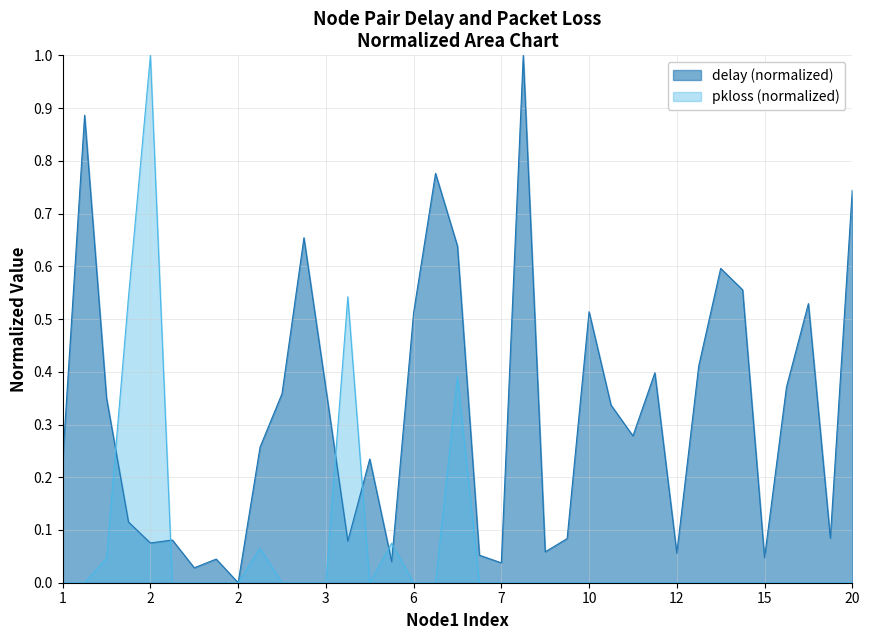

How many lines are shown in the chart?

2